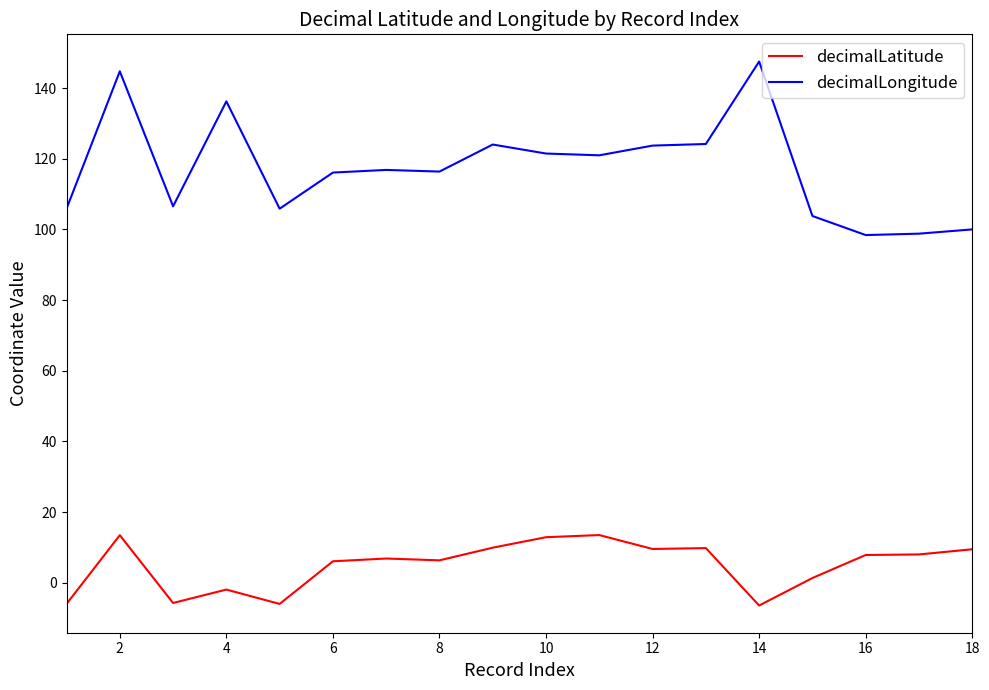

At how many categories does at least one series exceed 110?

11